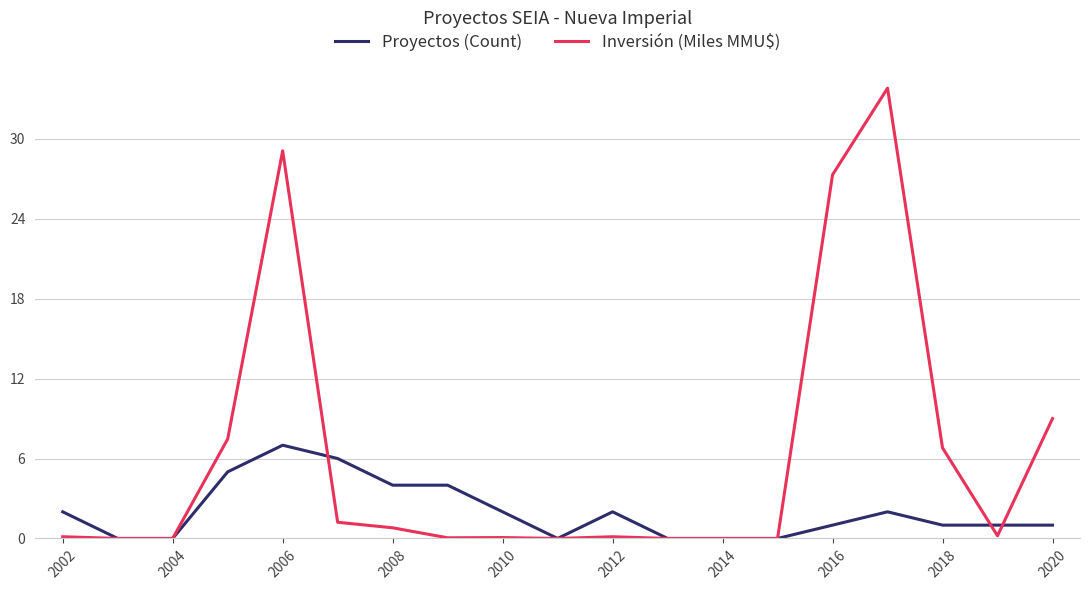

In Inversión (Miles MMU$), how many points are higher than both neighbors (excluding endpoints)?

4